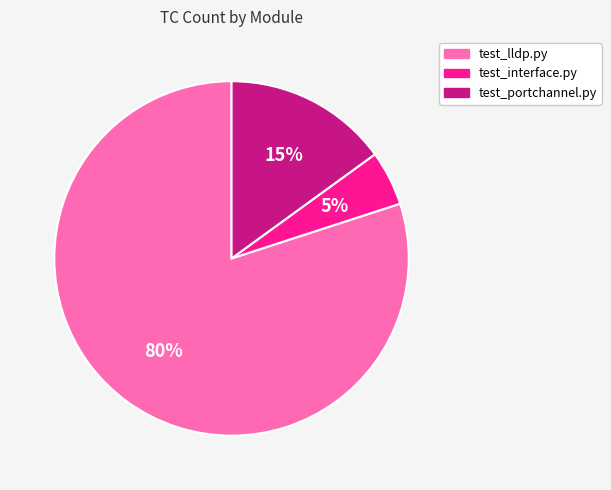

Approximately how many times larger is the value at test_lldp.py compared to test_interface.py?

16.0